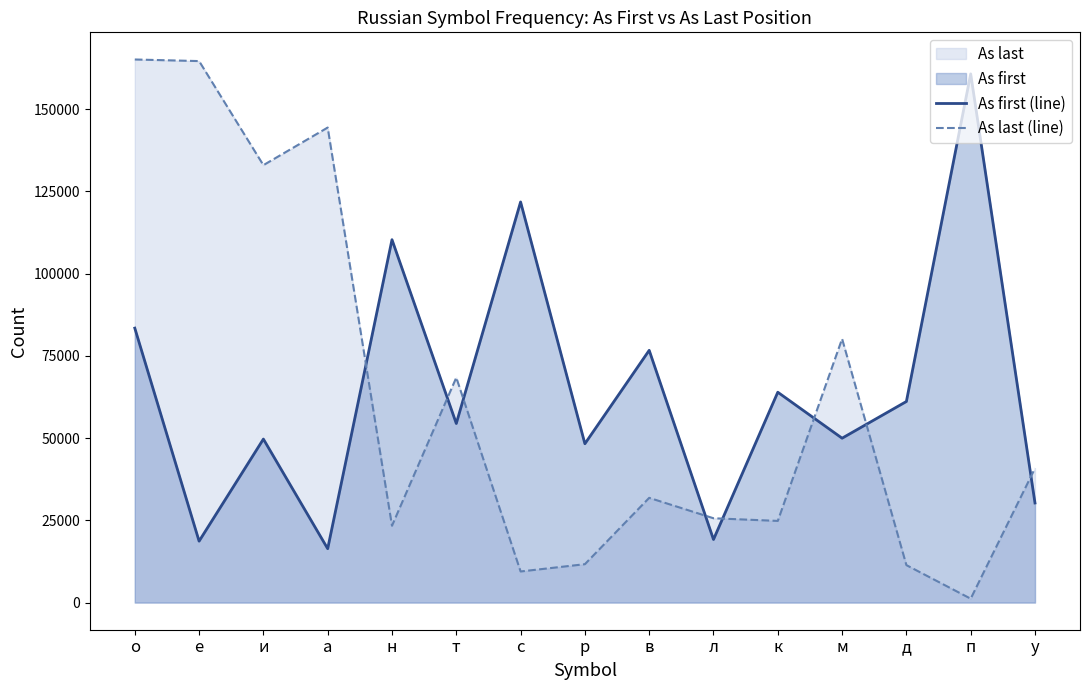

Which has a higher value, а or т?

т